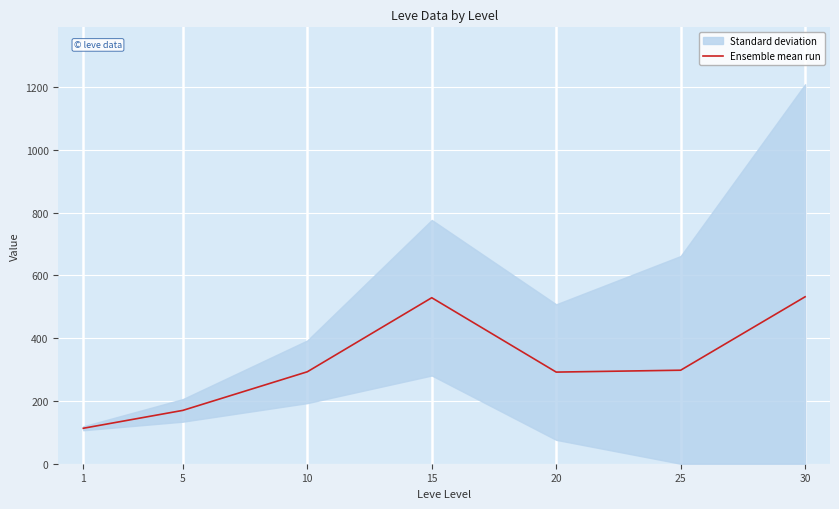

Rank the categories by value from highest to lowest.

30, 15, 25, 10, 20, 5, 1